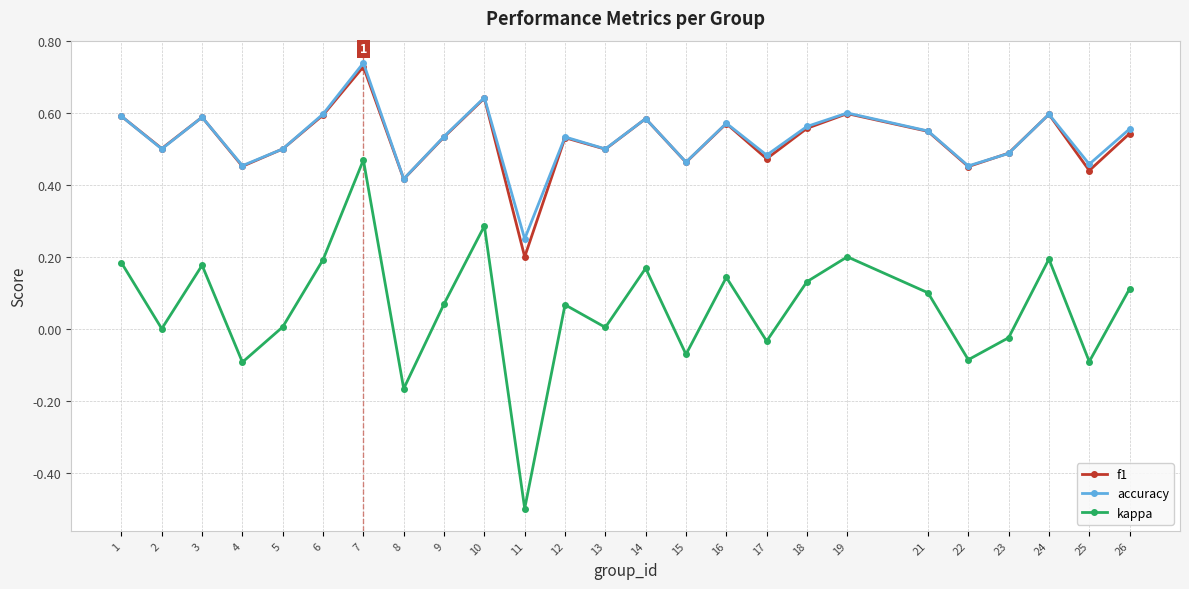

What is the smallest value displayed?

-0.5